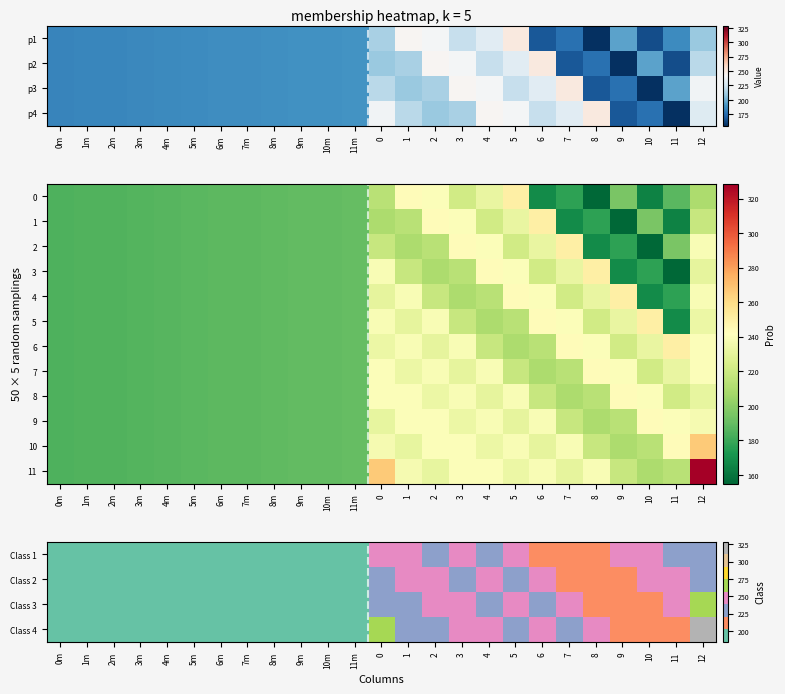

The Class 3 series shows 302.0 at 2m. True or false?

False